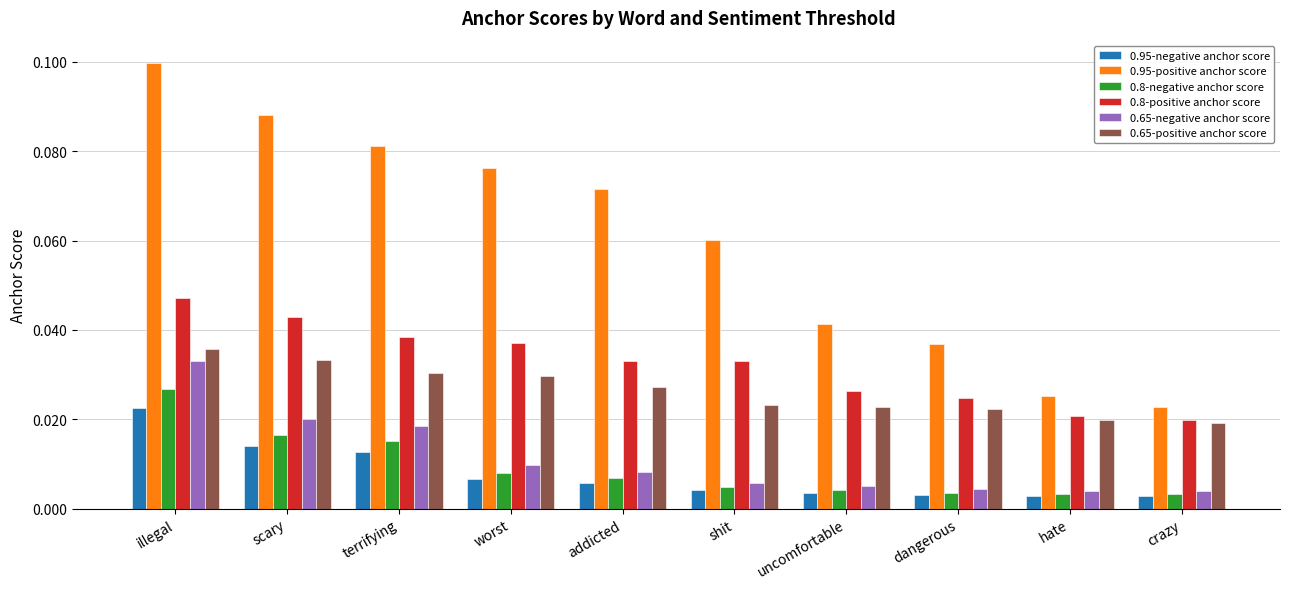

How many 0.95-positive anchor score values are between 0 and 1?

10